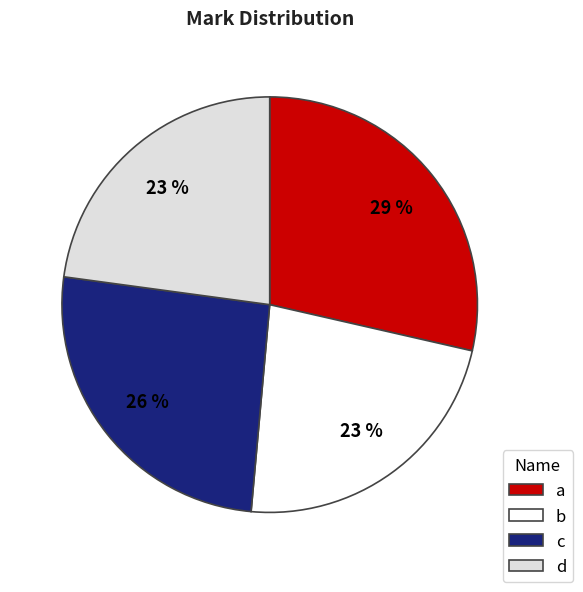

How many slices are in this pie chart?

4